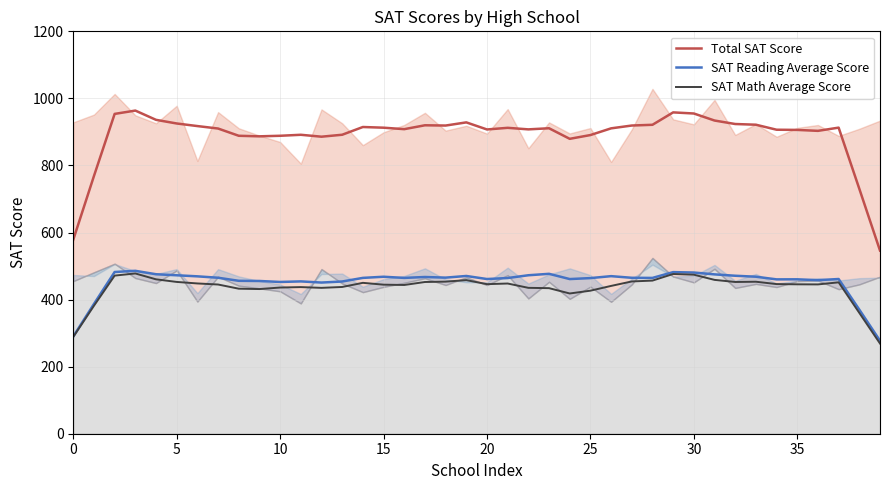

In SAT Math Average Score, how many points are higher than both neighbors (excluding endpoints)?

8